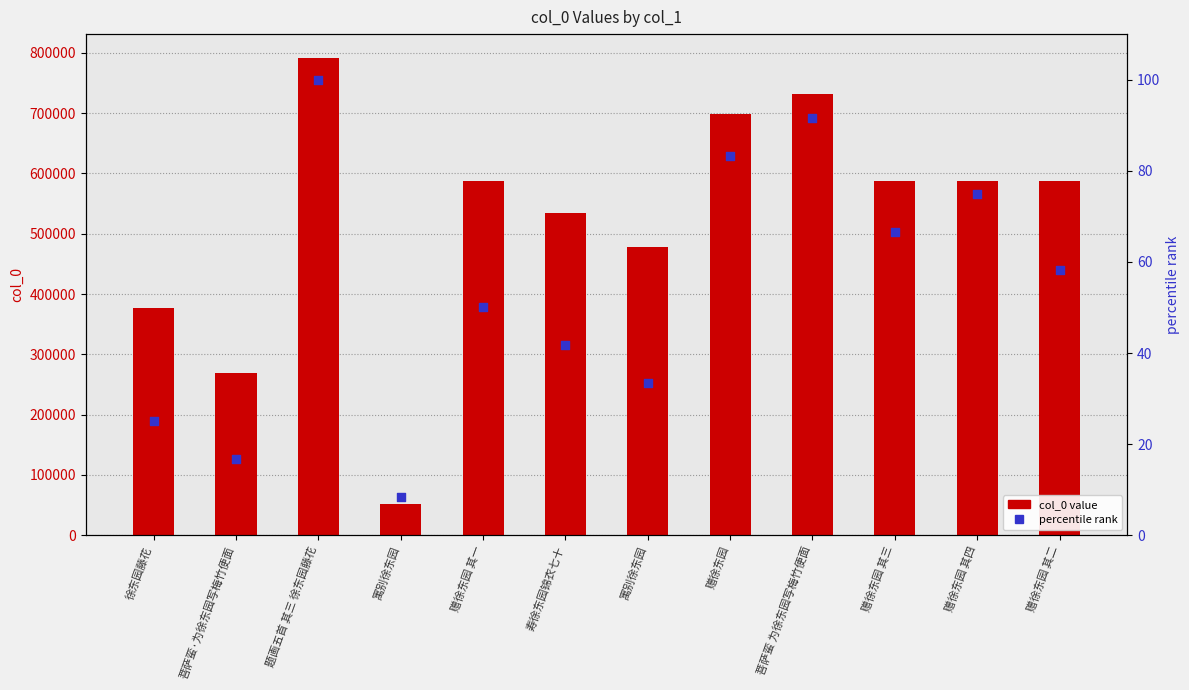

What is the total value across all series at 赠徐东园 其四?

587288.0